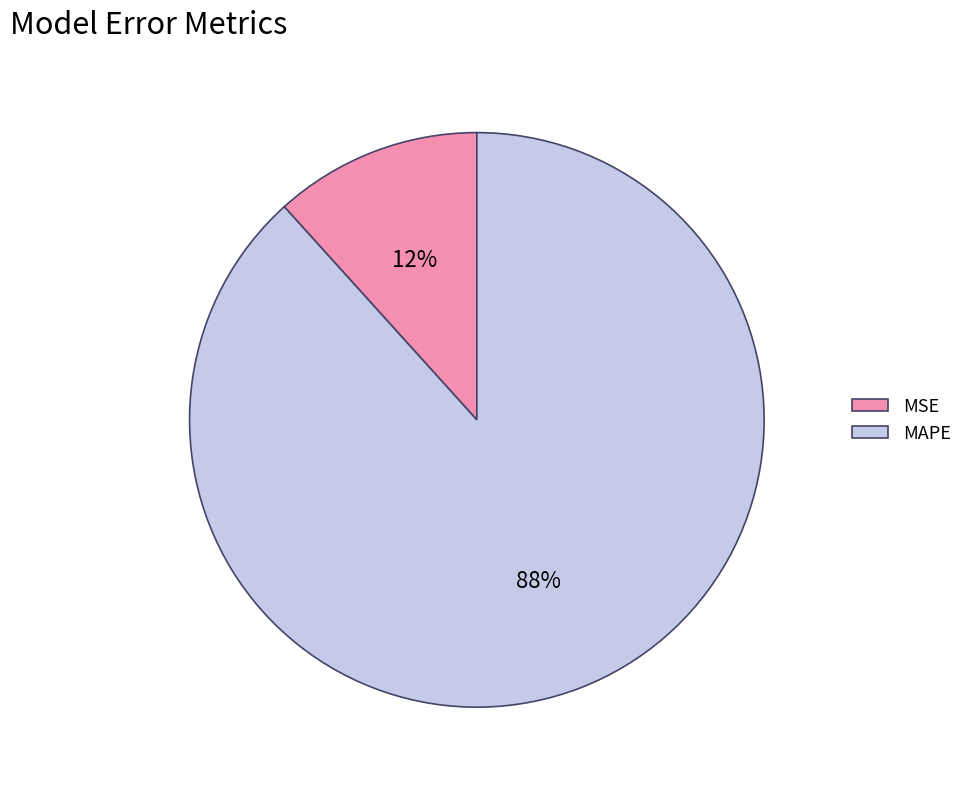

Which has a higher value, MAPE or MSE?

MAPE